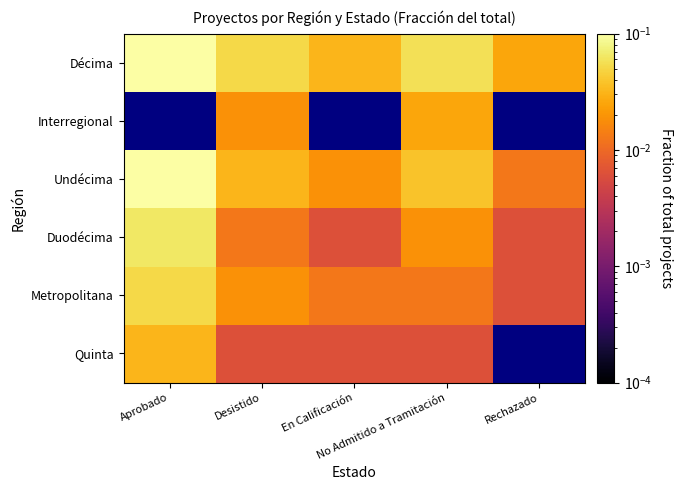

Which series has the largest total across all categories?

Décima